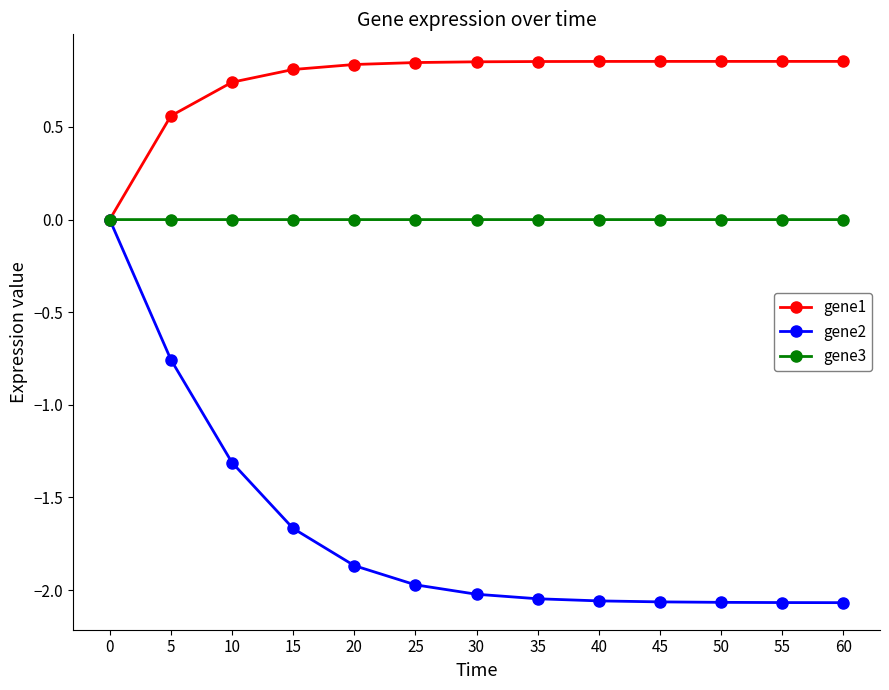

How many categories are shown in the chart?

13